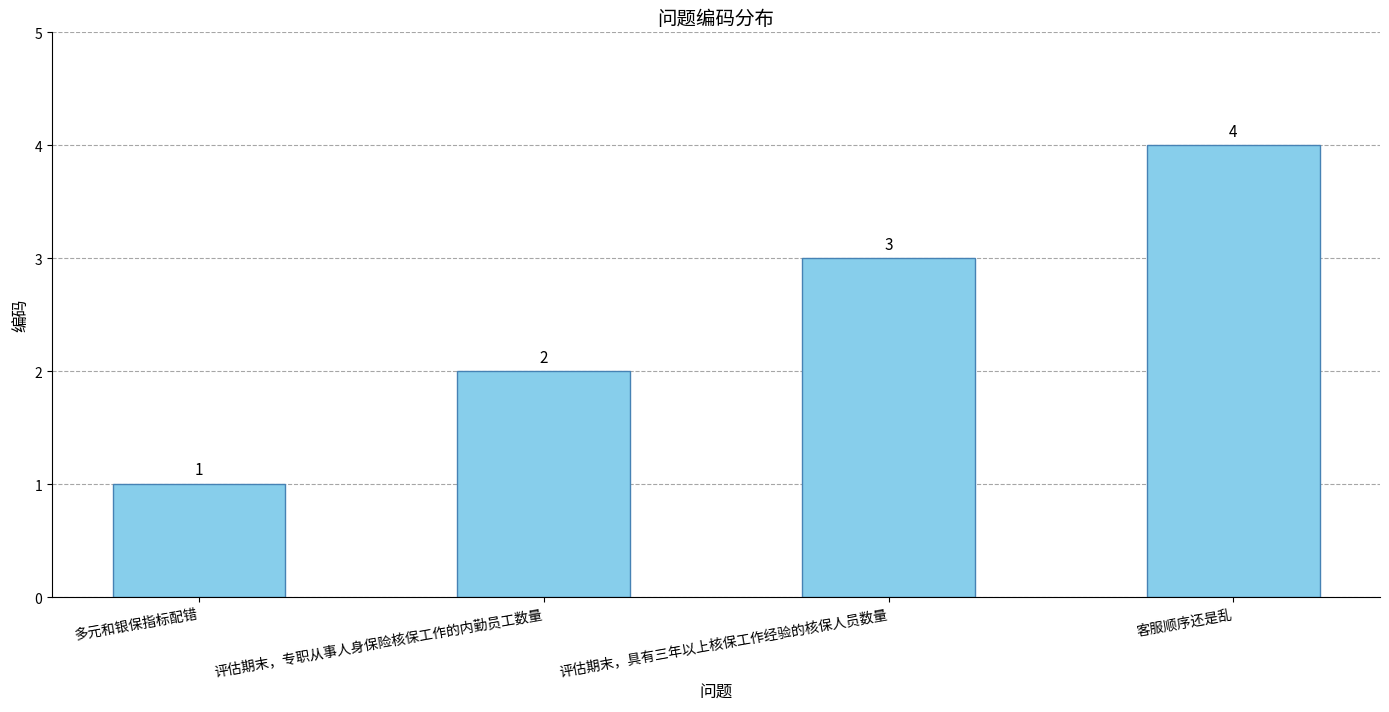

At which label is the value closest to 2?

评估期末，专职从事人身保险核保工作的内勤员工数量